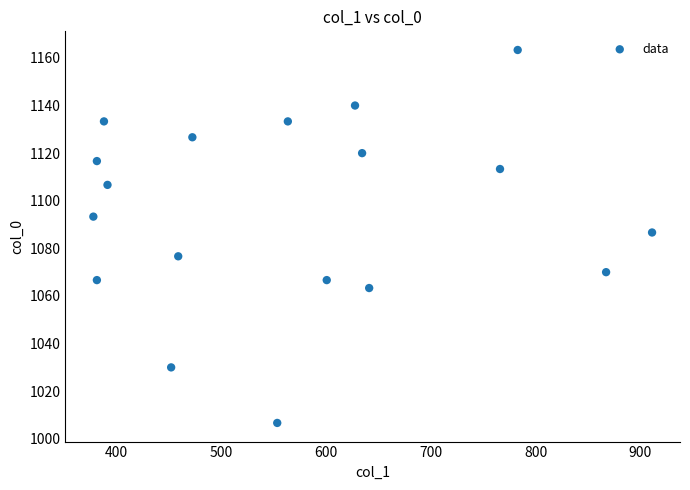

What is the range of Y values (max minus min)?

156.7